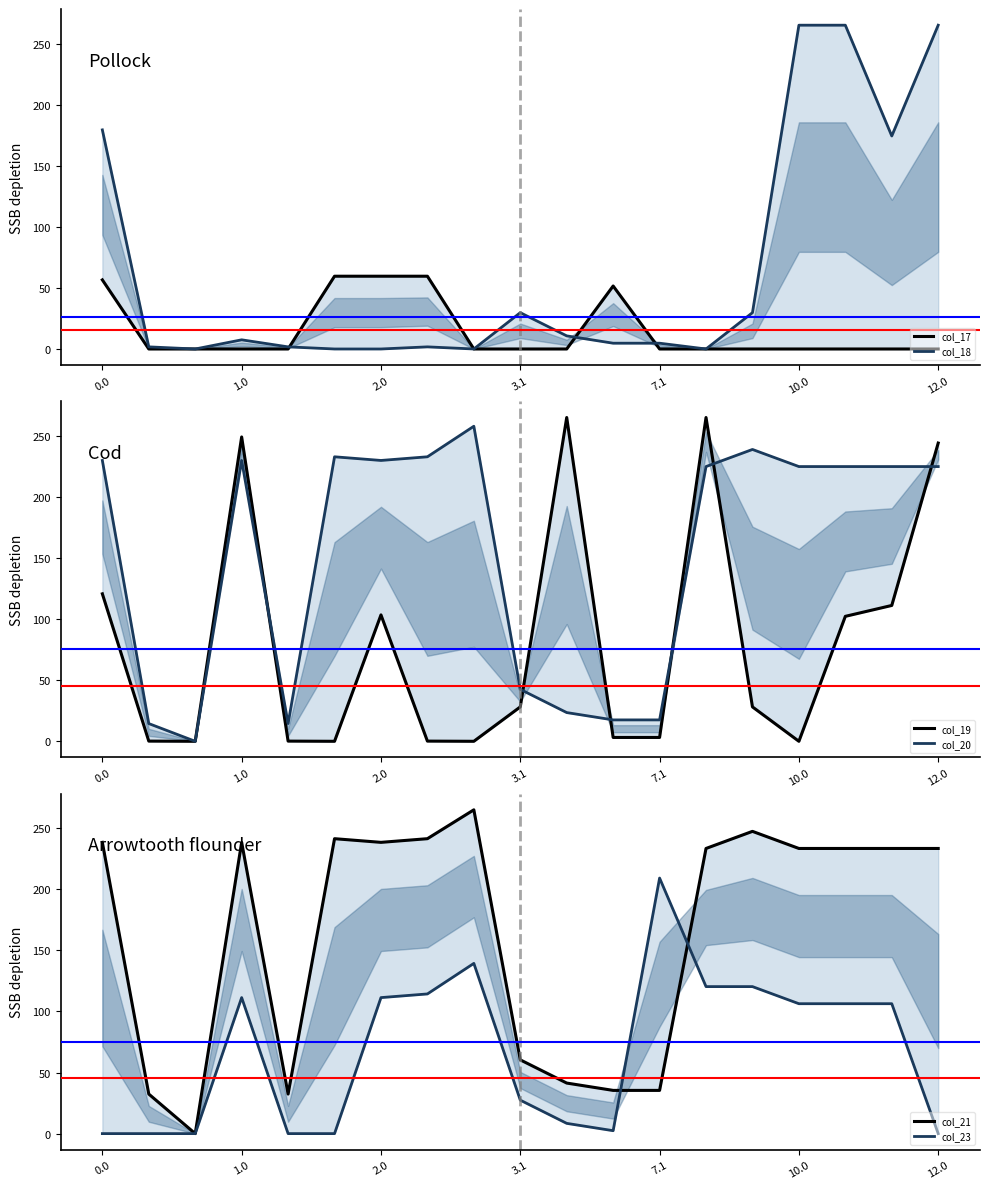

What is the sum of all col_18 values?

1241.0